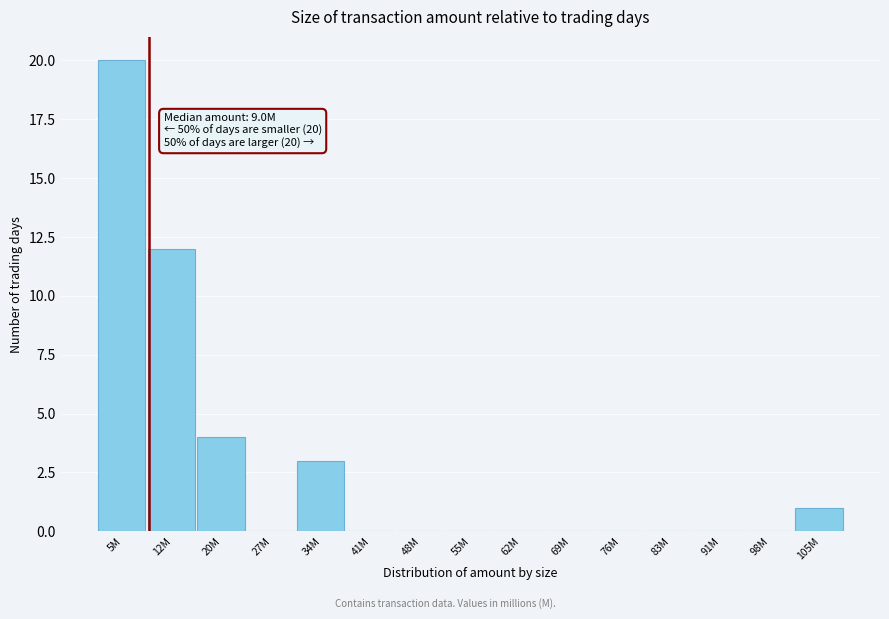

Reading left to right, what are all the values shown in this chart?

5M=20	12M=12	20M=4	27M=0	34M=3	41M=0	48M=0	55M=0	62M=0	69M=0	76M=0	83M=0	91M=0	98M=0	105M=1